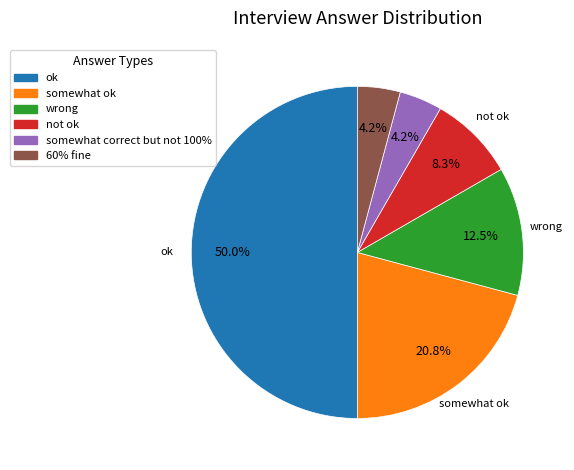

To the nearest percent, what is the combined percentage of 60% fine and somewhat ok?

25%